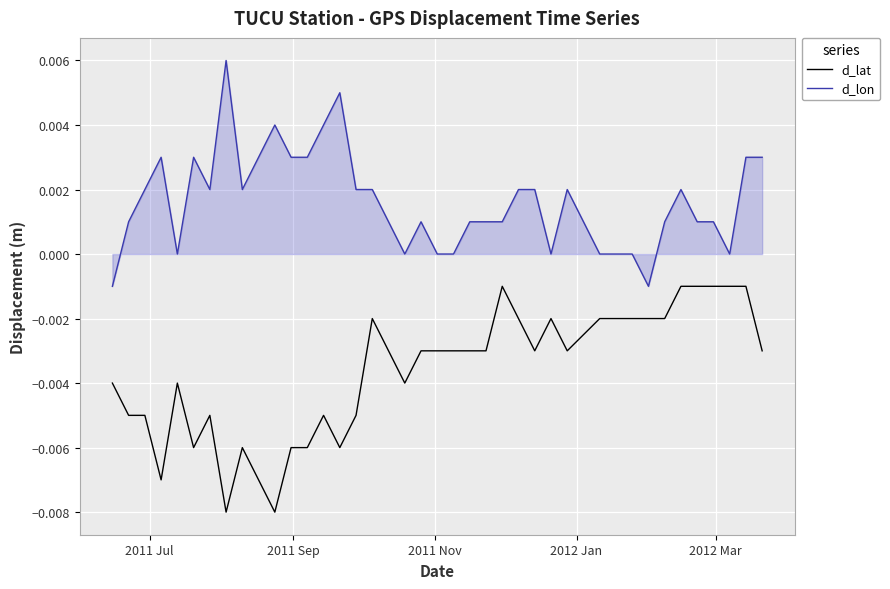

Rank the series by their maximum value, from highest to lowest.

d_lon, d_lat